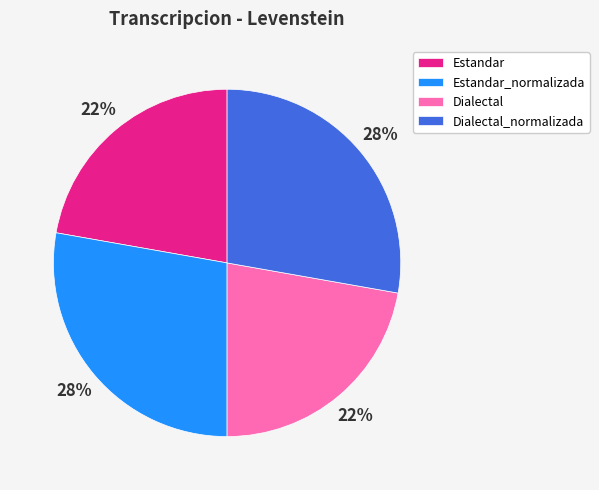

True or false: Estandar_normalizada accounts for 35% of the total.

False